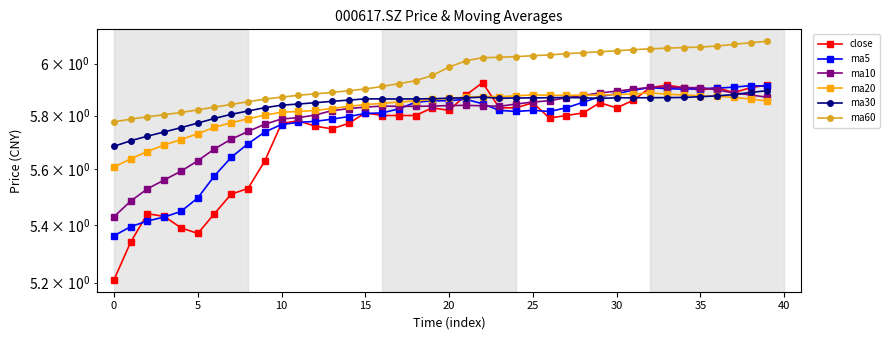

Count the ma10 values in the range 5 to 6.

40